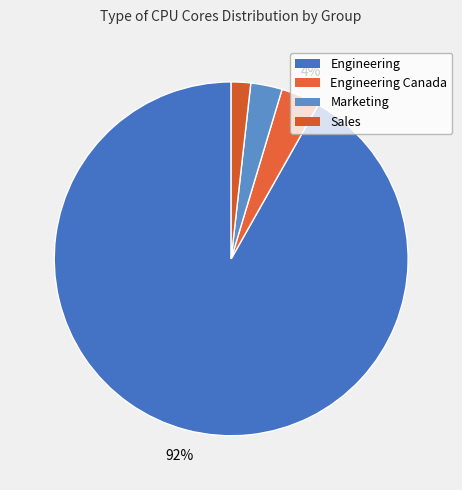

To the nearest percent, what is the average slice percentage?

25%